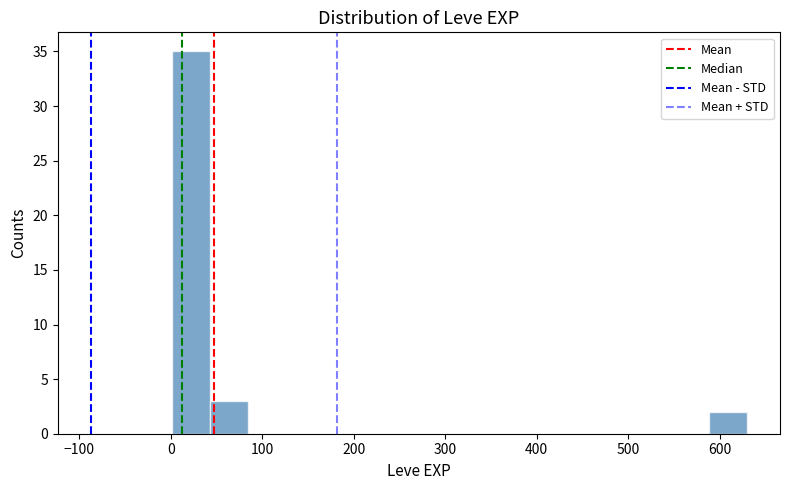

Which range on the x-axis has the tallest bar?

0 to 40